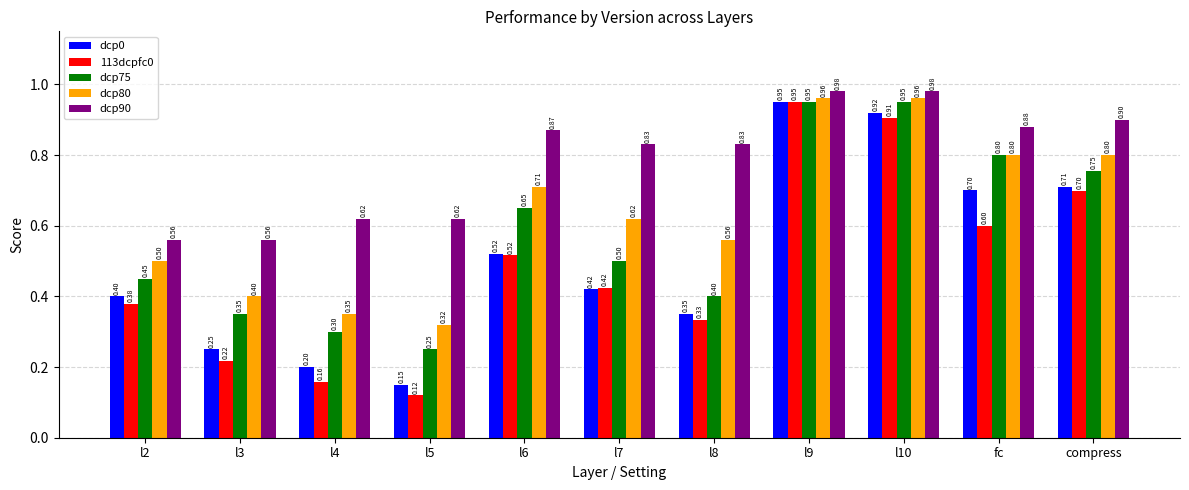

How many bars are there in each group?

5